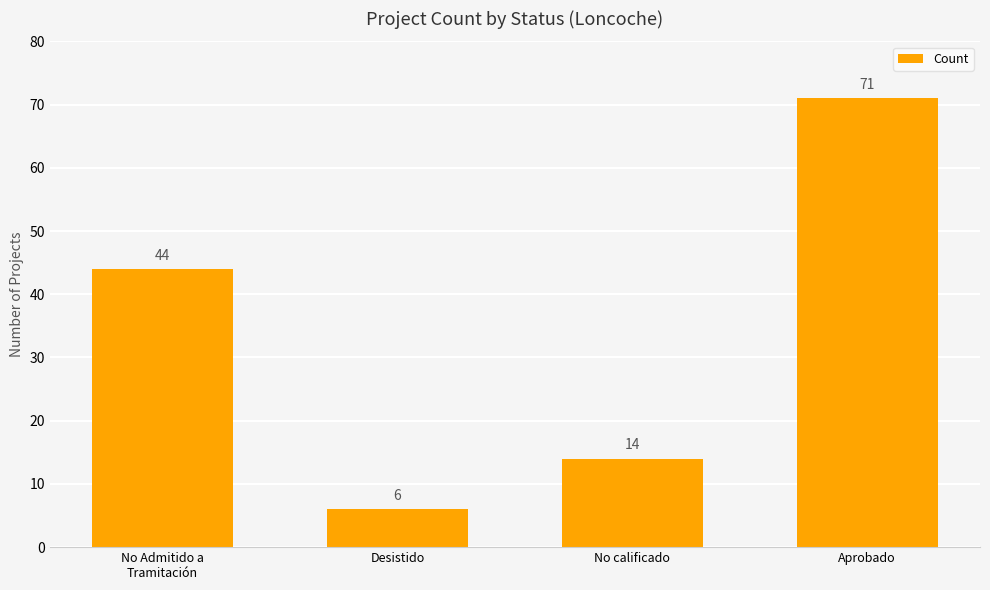

Between No calificado and Aprobado, which is larger?

Aprobado